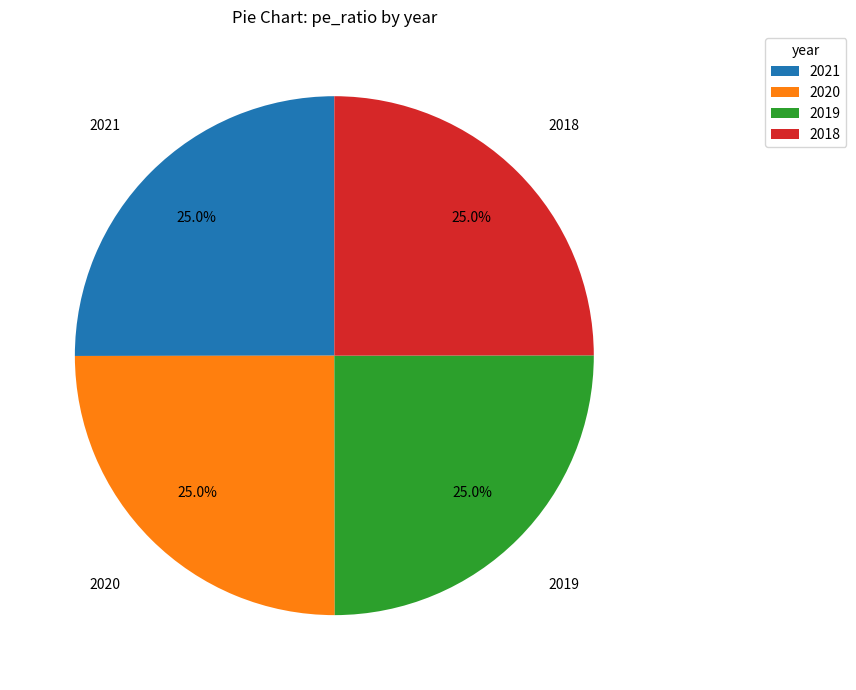

Approximately how many times larger is the value at 2020 compared to 2019?

1.0